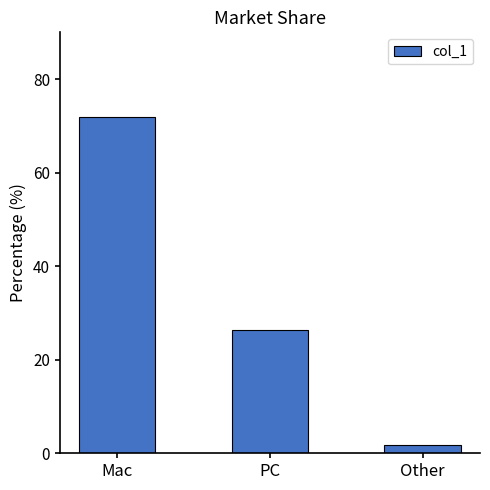

Does the chart contain stacked bars?

No